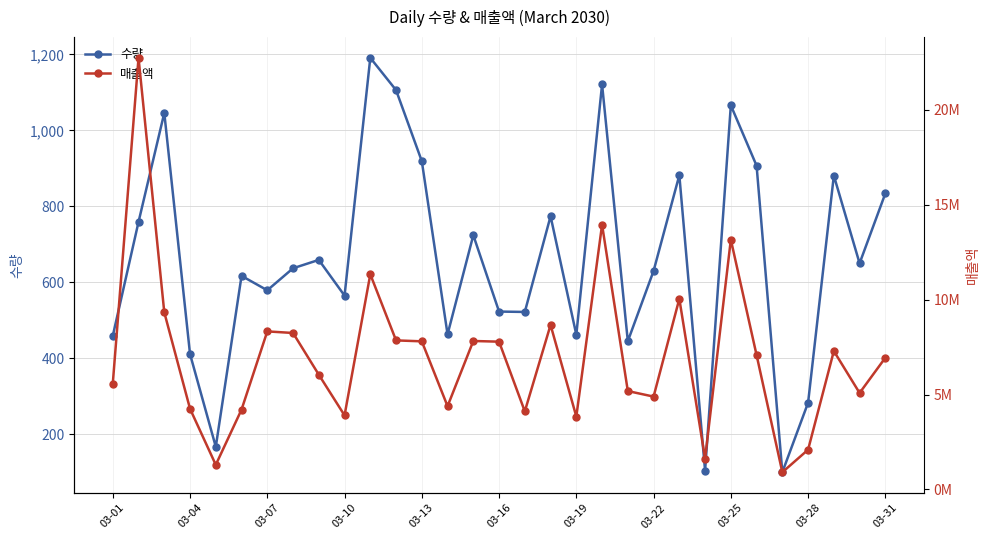

What is the minimum value for 수량?

100